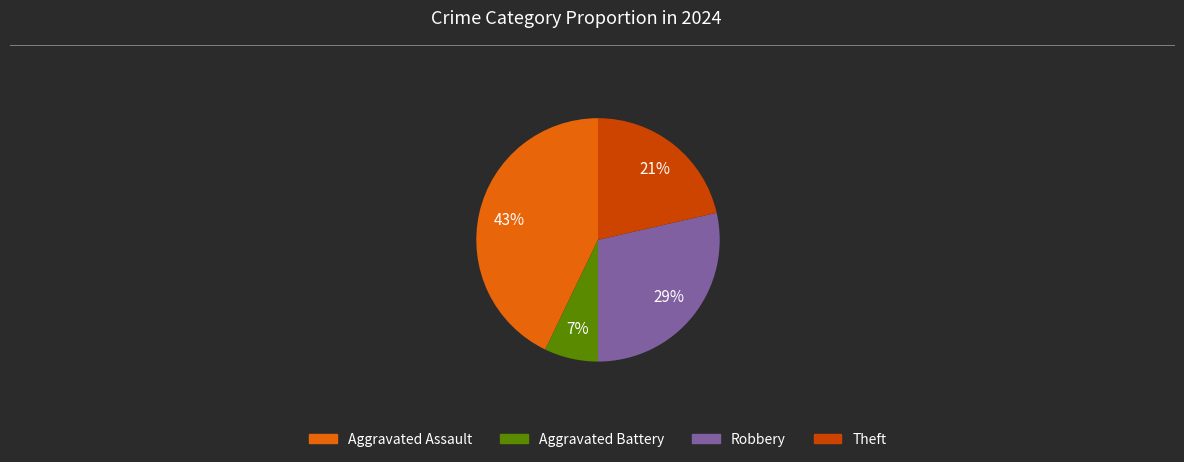

True or false: Aggravated Battery accounts for 1% of the total.

False